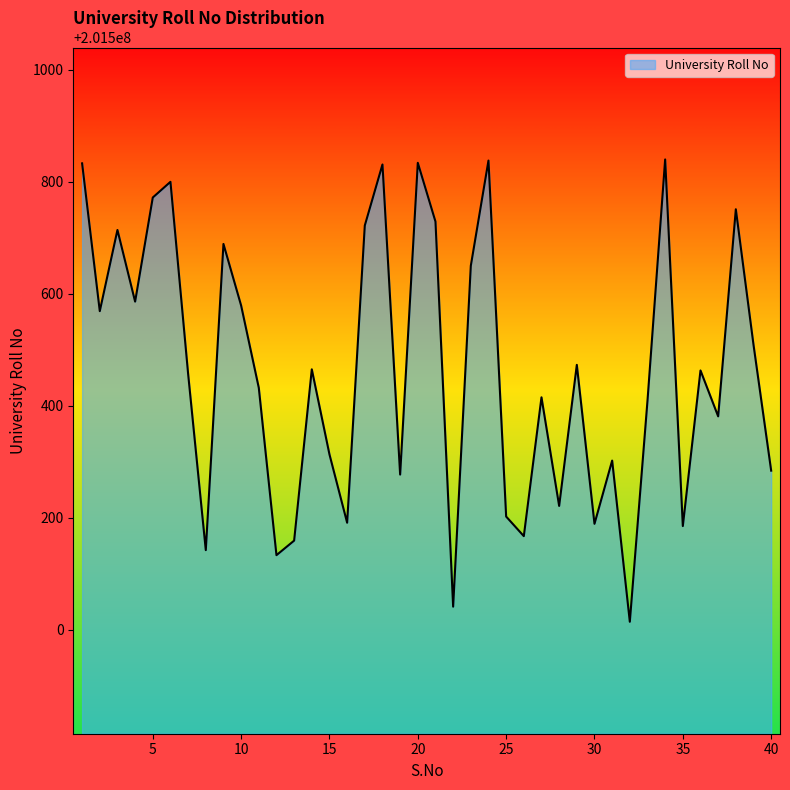

What is the maximum value shown in the chart?

201500840